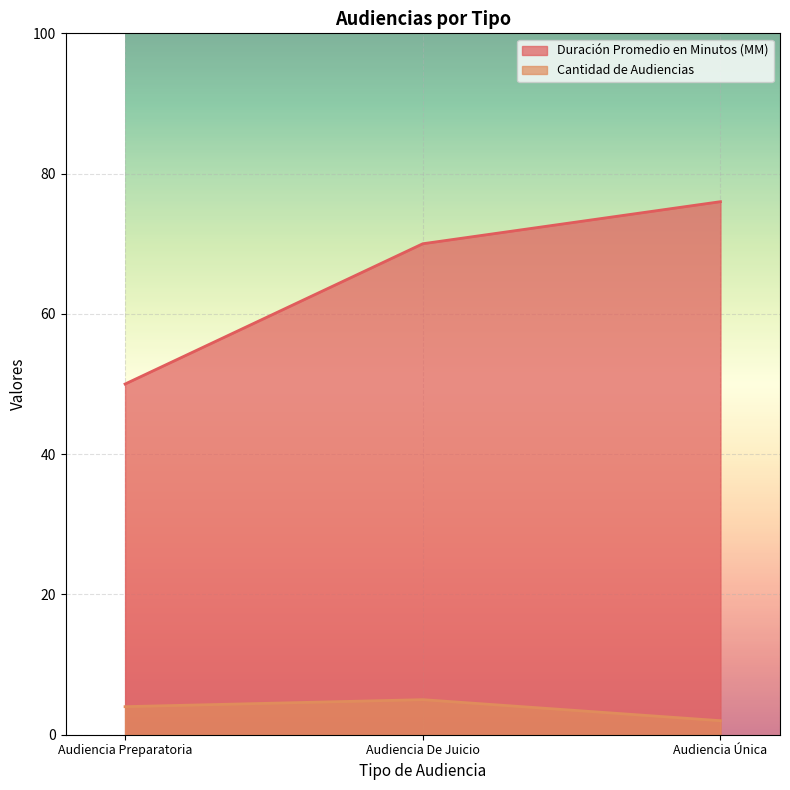

What value does the Duración Promedio en Minutos (MM) series have at Audiencia Única, to the nearest 10?

80